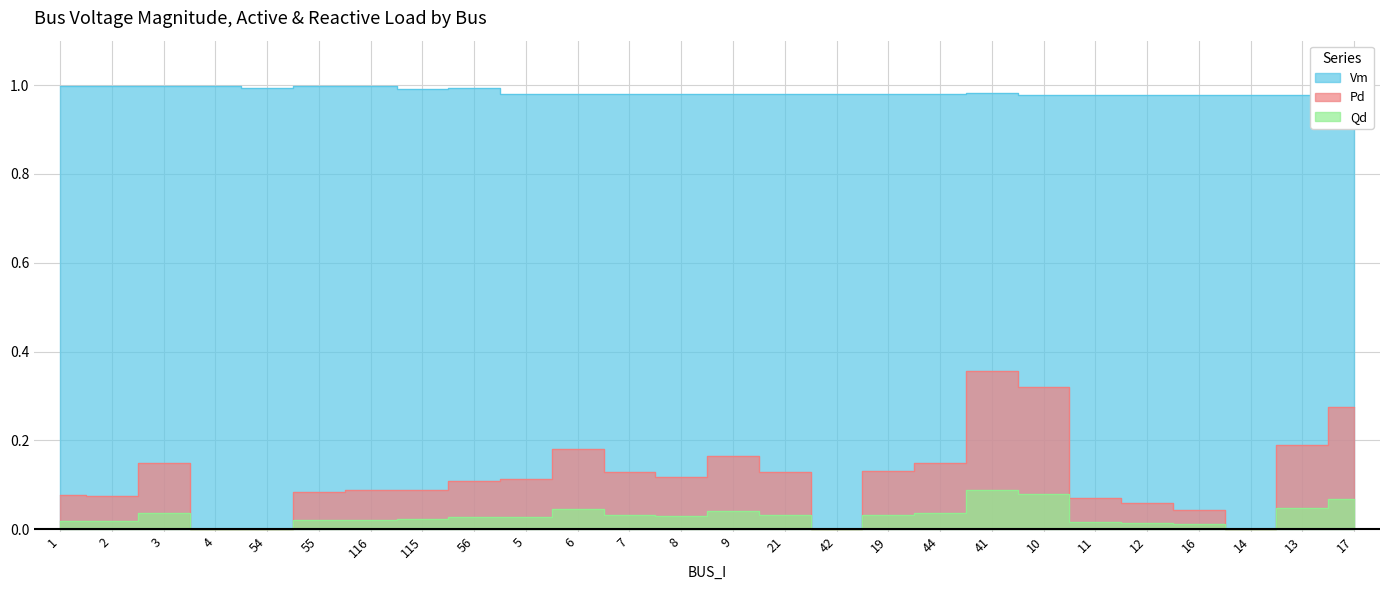

At 19, list the series in order from smallest to largest.

Qd, Pd, Vm